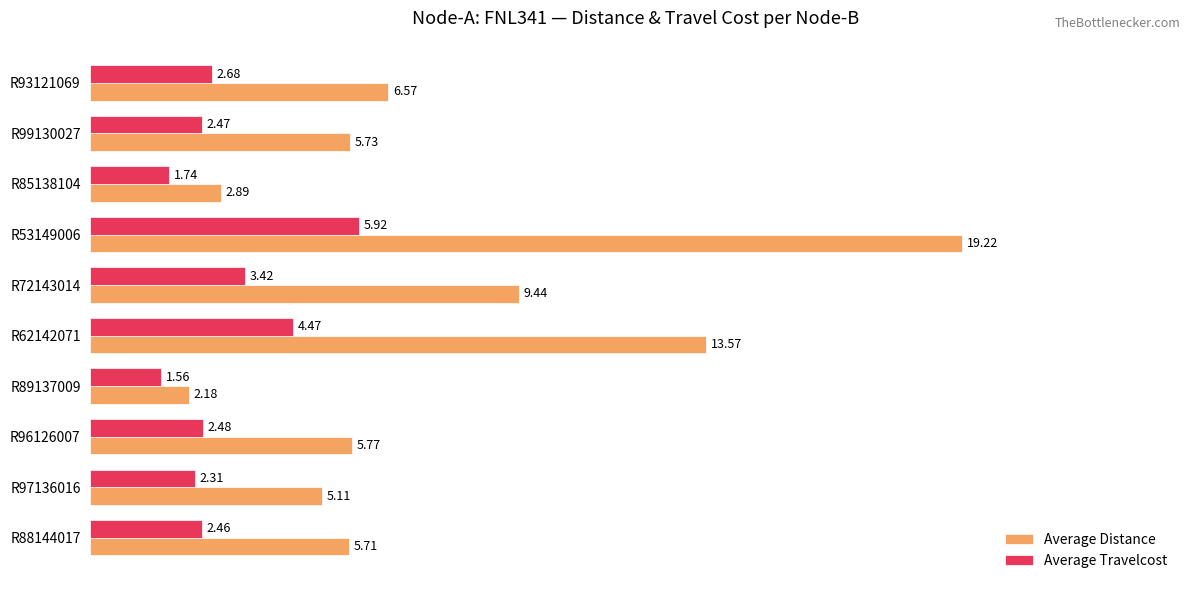

What is the difference between the second highest and second lowest values in the Average Distance series?

10.7